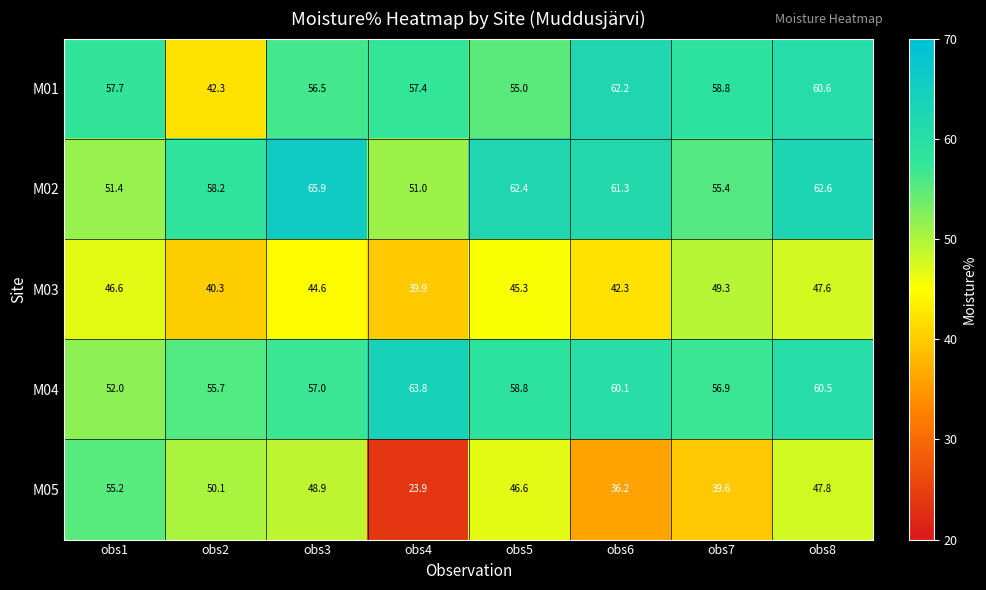

What is the maximum value shown in the chart?

65.9